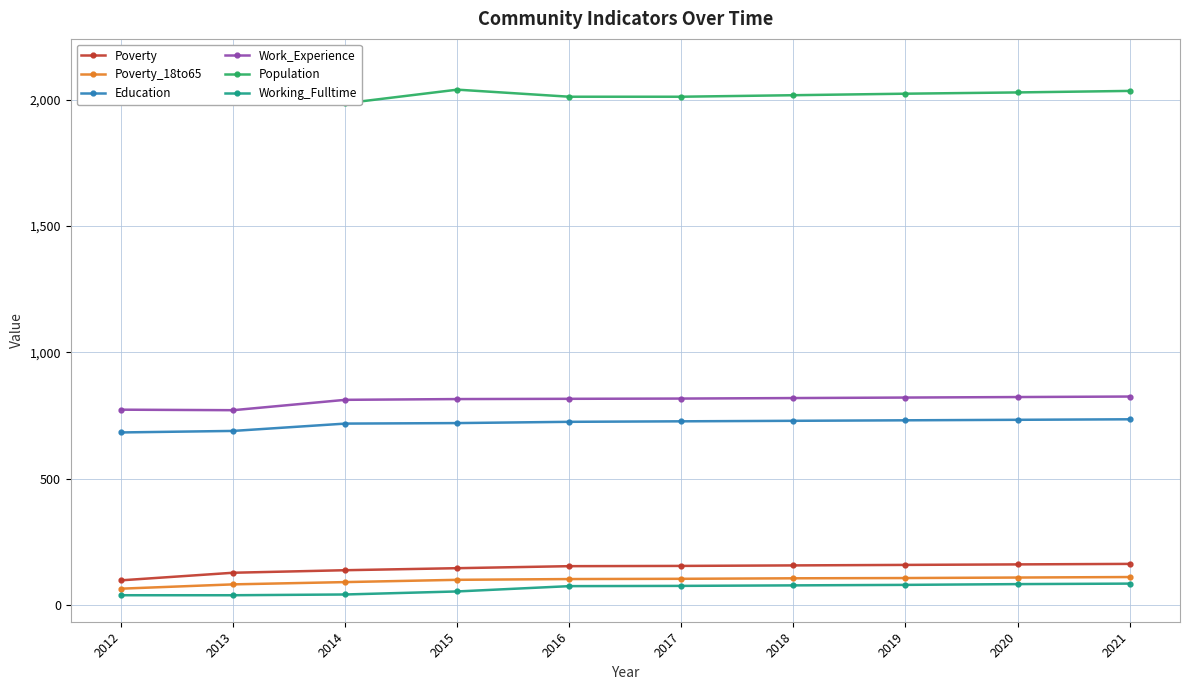

Where is Education nearest to the value 709?

2014